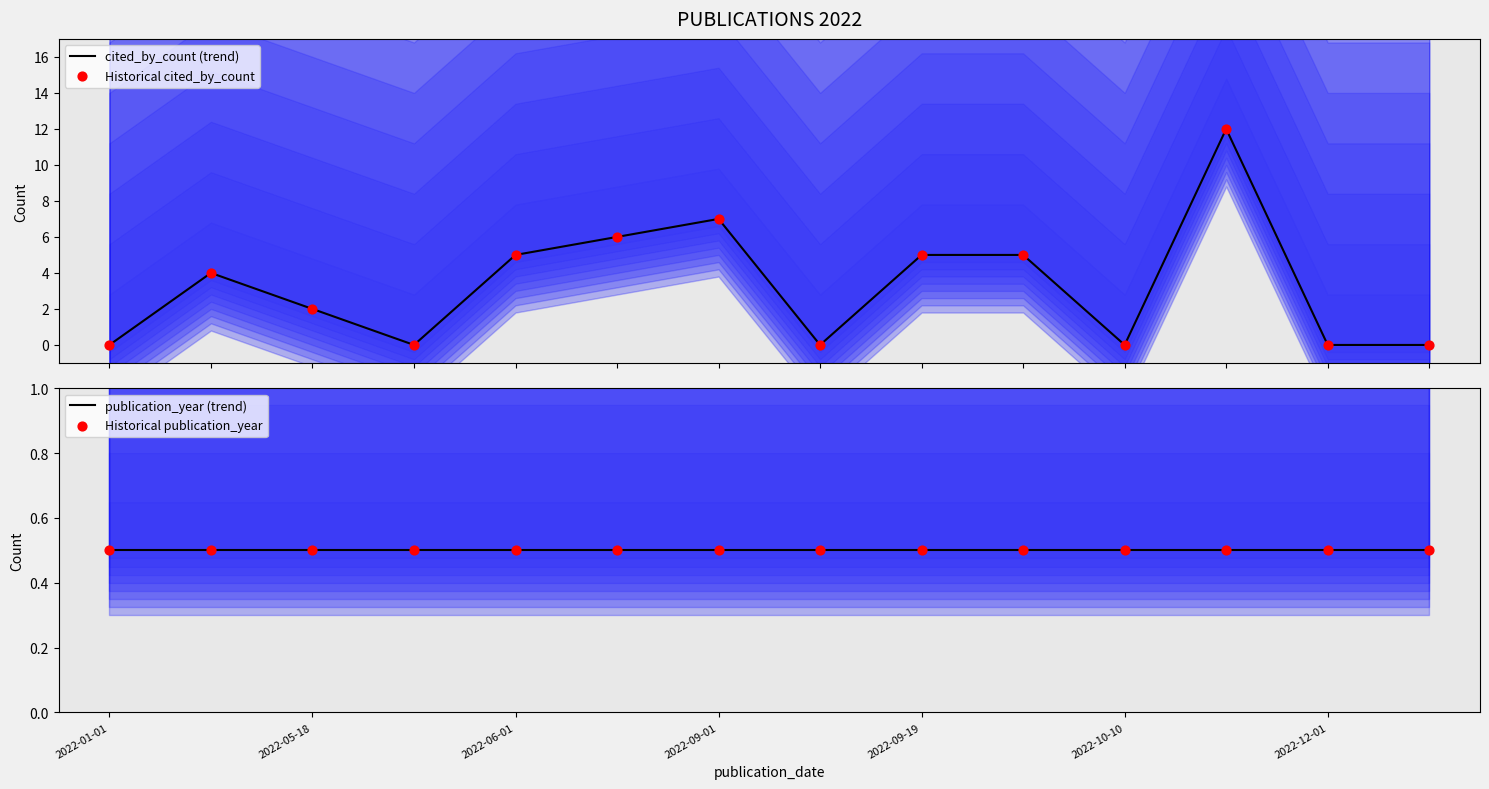

Which series has the widest spread of Y values?

cited_by_count (trend)